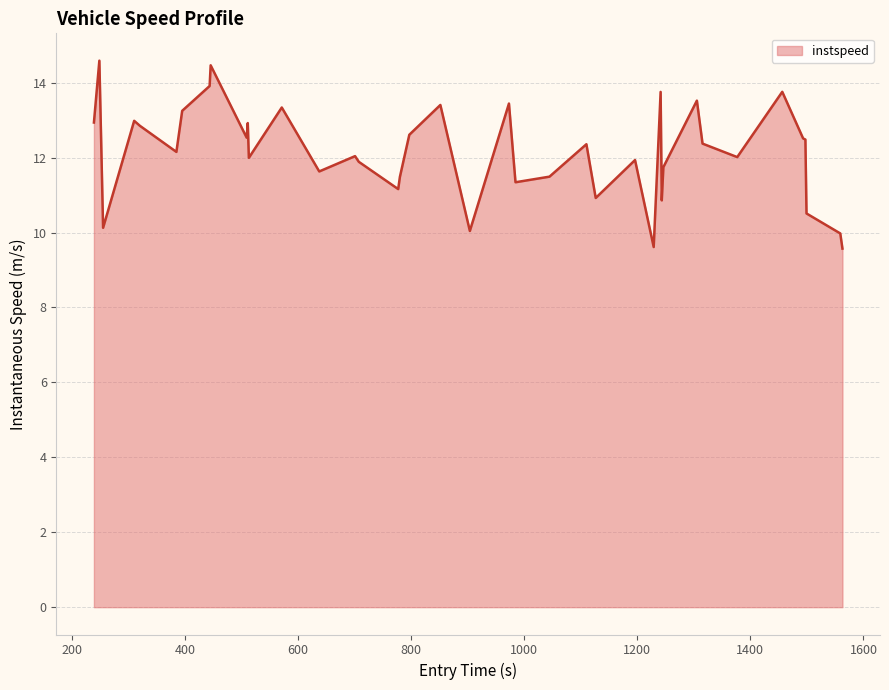

What is the maximum value shown in the chart?

14.6